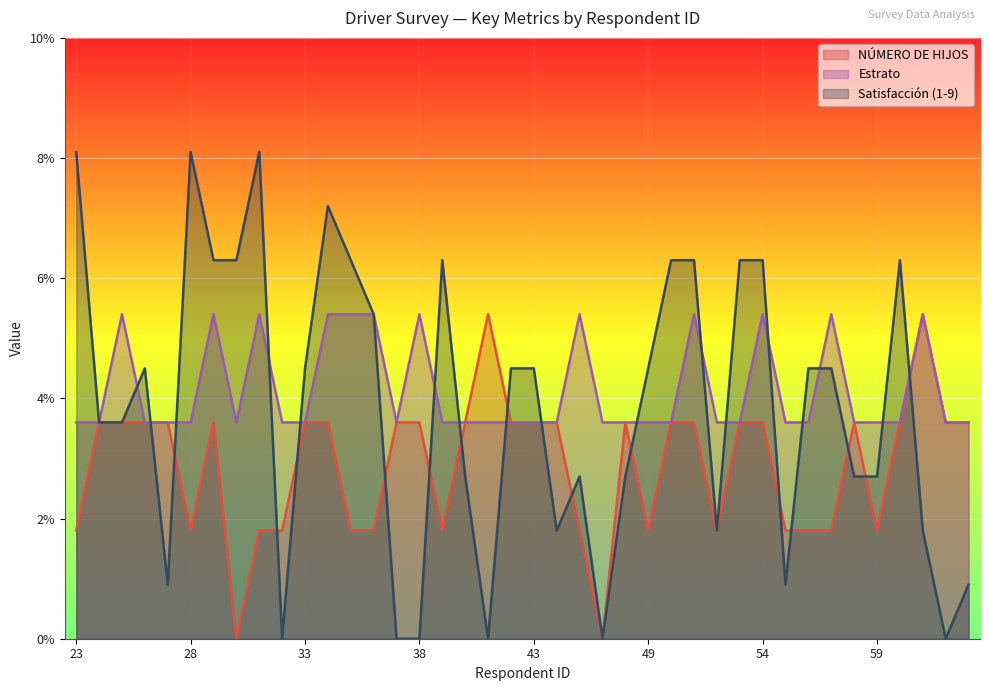

How many interior local peaks does the Estrato series have?

9